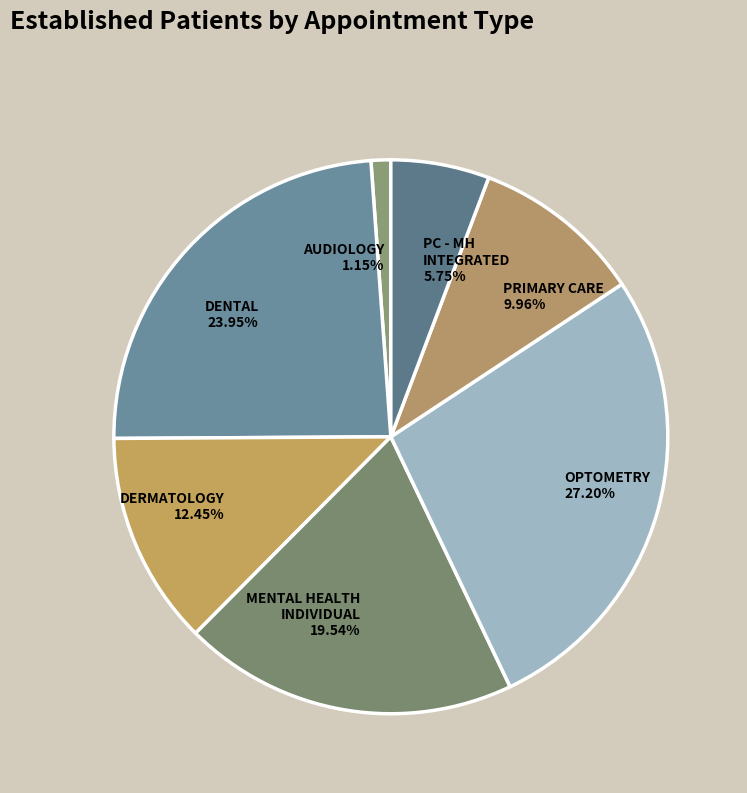

Which slice is the largest?

OPTOMETRY 27.20%